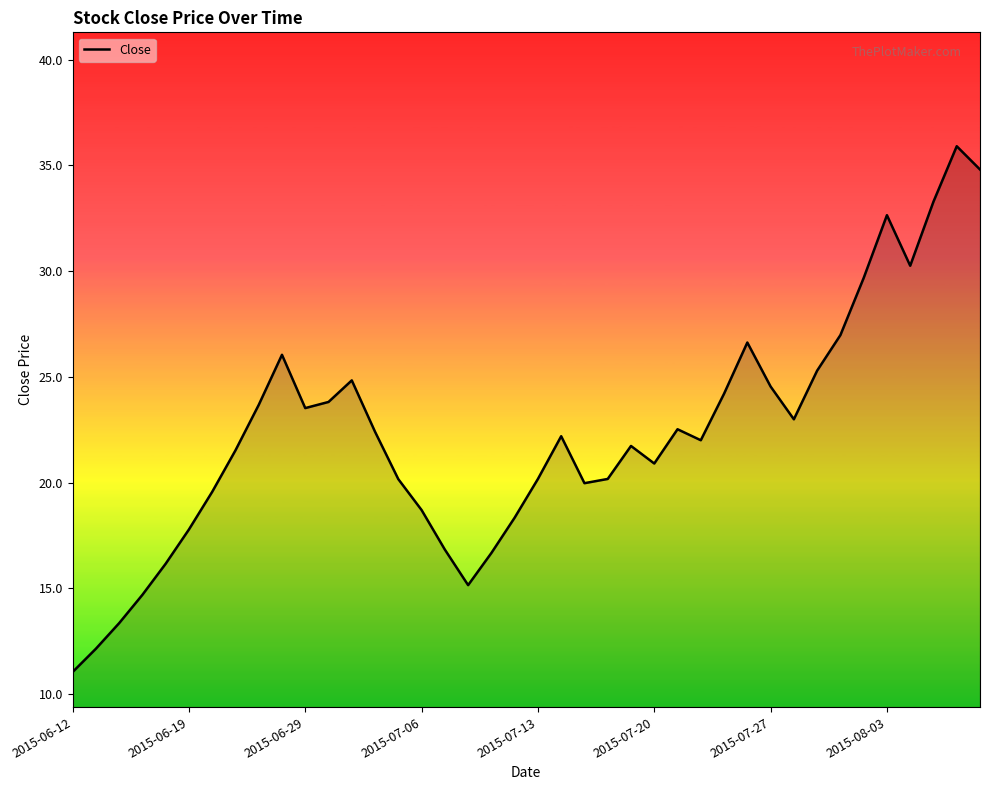

What is the difference between the maximum and minimum values?

24.9